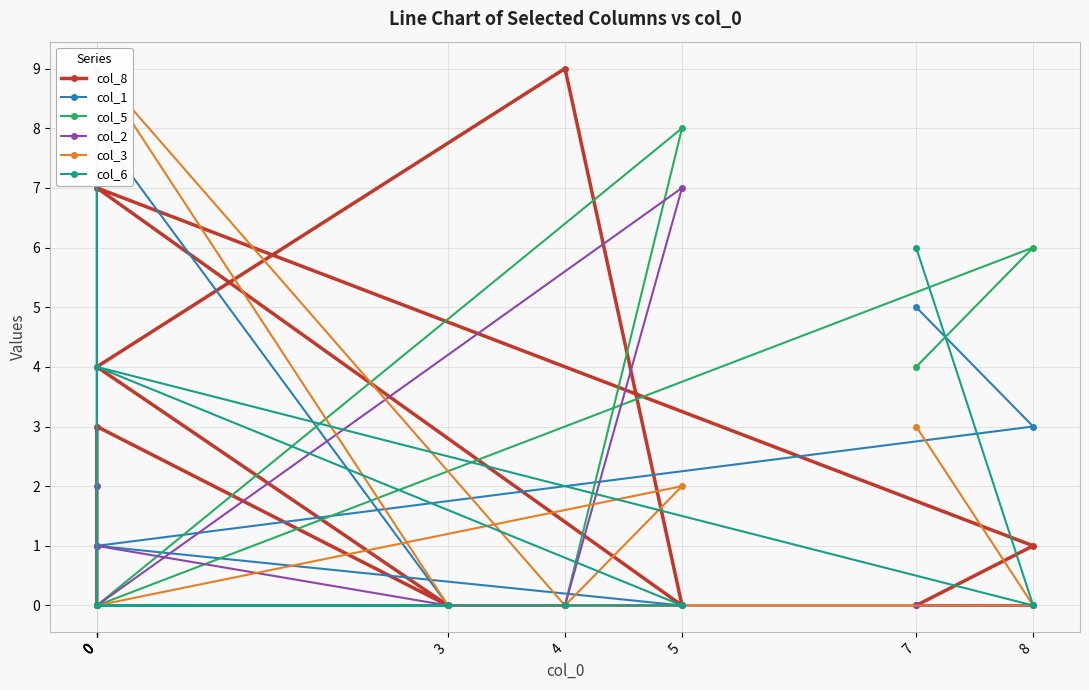

True or false: col_2 and col_3 intersect in this chart.

False